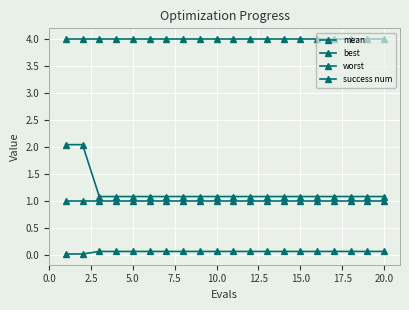

Is this an area chart (filled region under the line)?

No